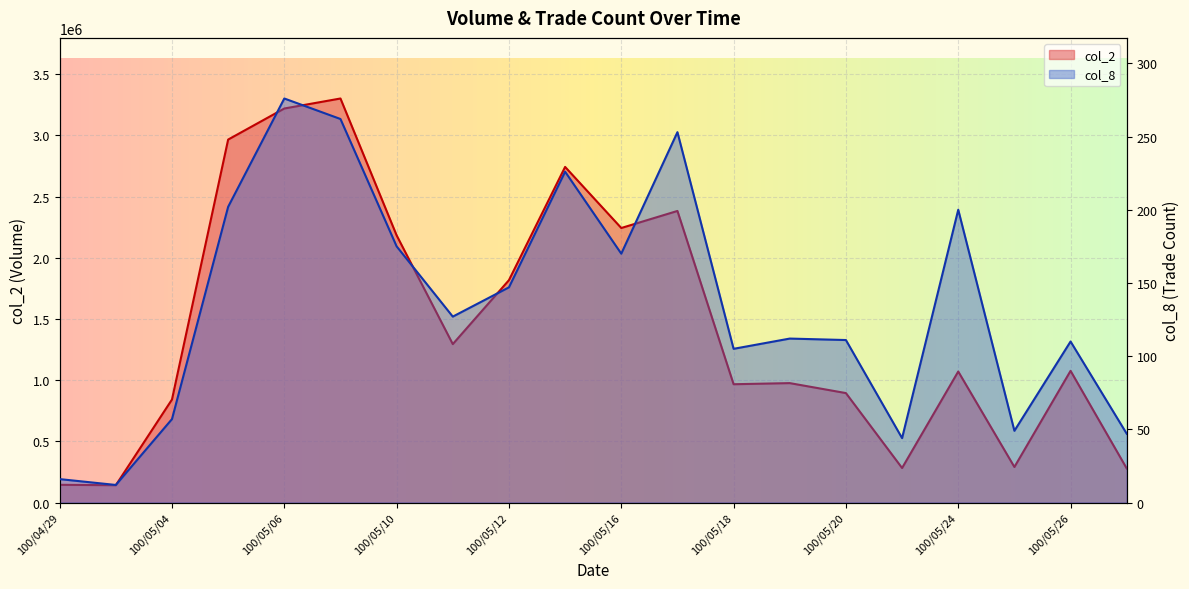

Rank the series by their maximum value, from lowest to highest.

col_8, col_2